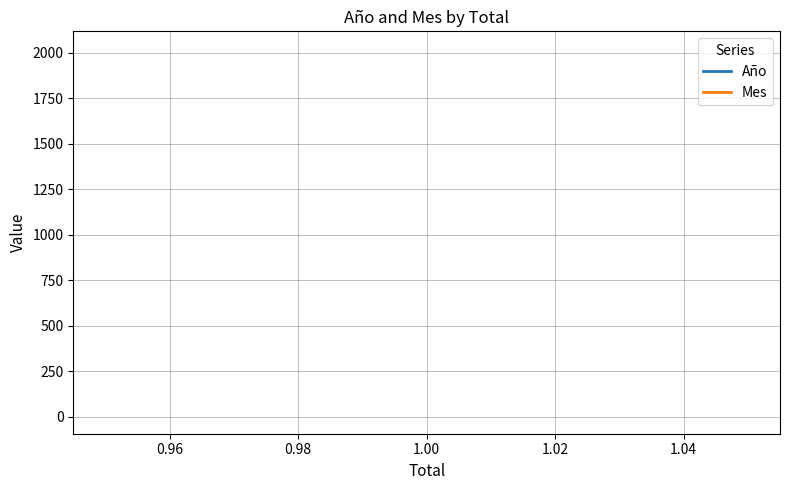

What are all the series names shown in the legend?

Año, Mes